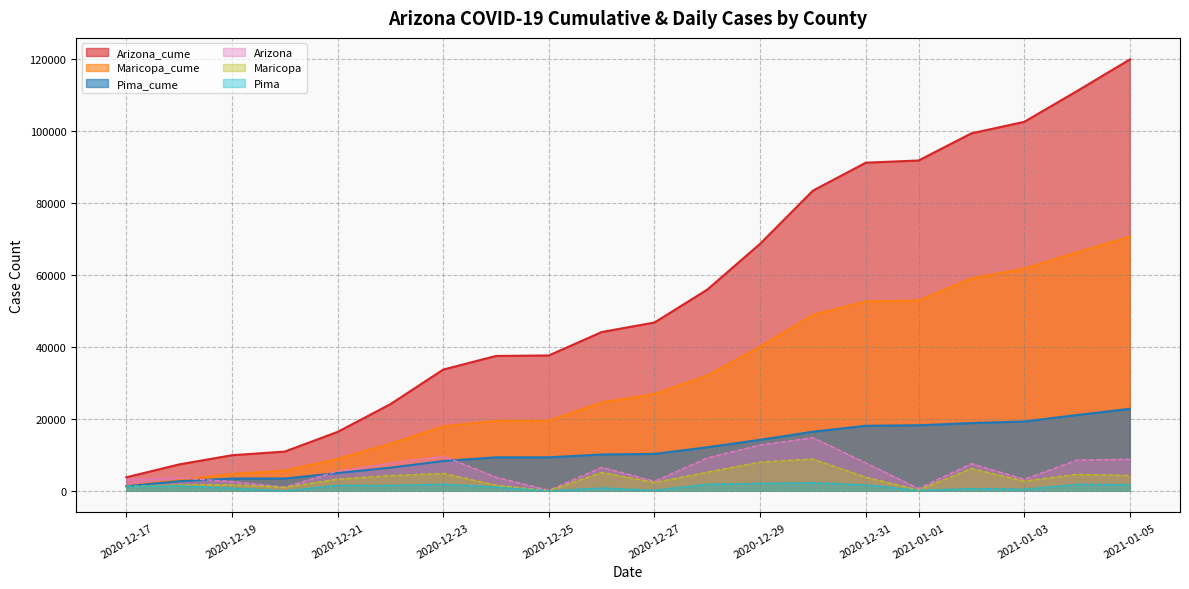

Rank the series by their maximum value, from lowest to highest.

Pima, Maricopa, Arizona, Pima_cume, Maricopa_cume, Arizona_cume